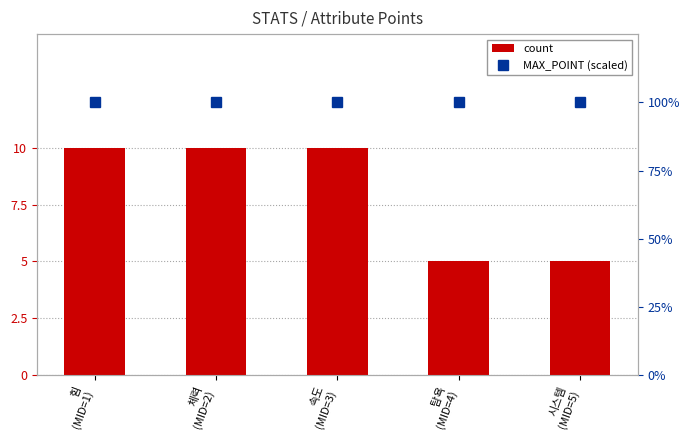

Between 체력
(MID=2) and 탐욕
(MID=4), which series saw the biggest shift?

count